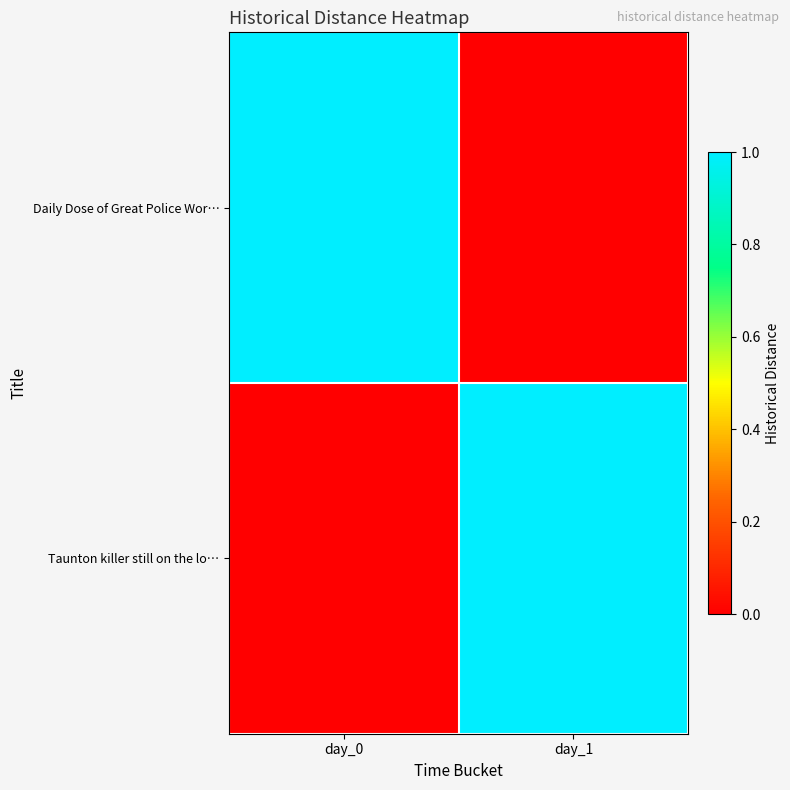

Which series changed the most between day_0 and day_1?

Daily Dose of Great Police Wor…